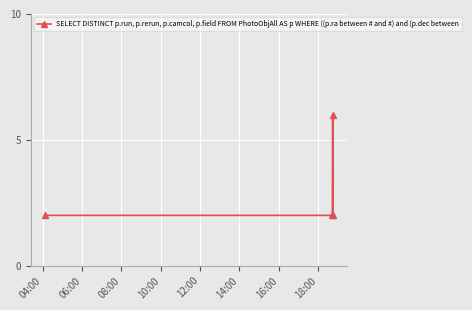

What is the greatest value displayed?

6